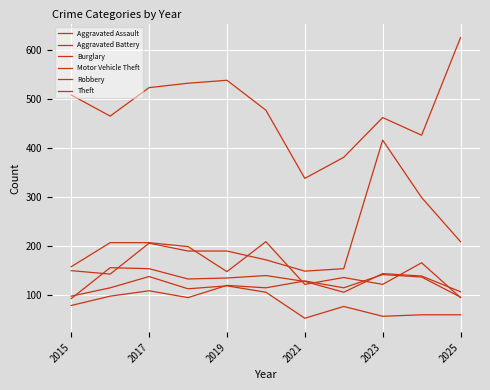

Does the chart display data point markers on the line(s)?

No